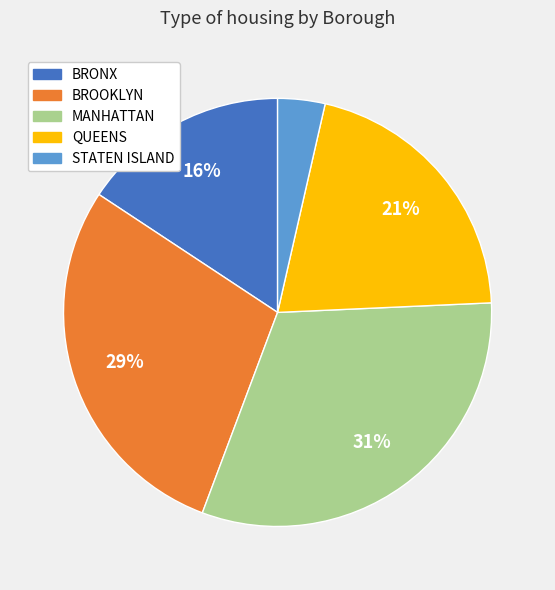

Approximately how many times larger is the value at BRONX compared to MANHATTAN?

0.5